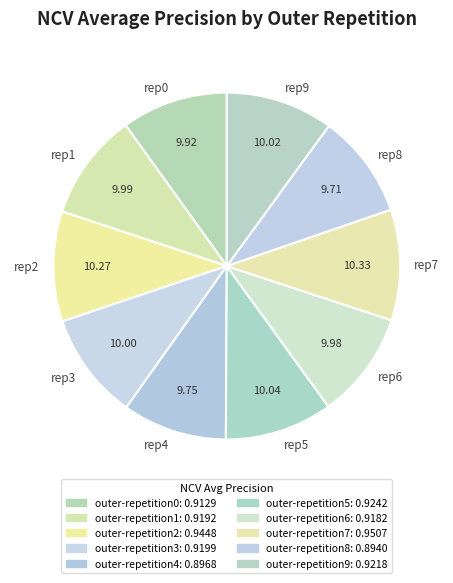

Do rep9 and rep3 together represent more than half of the pie?

No